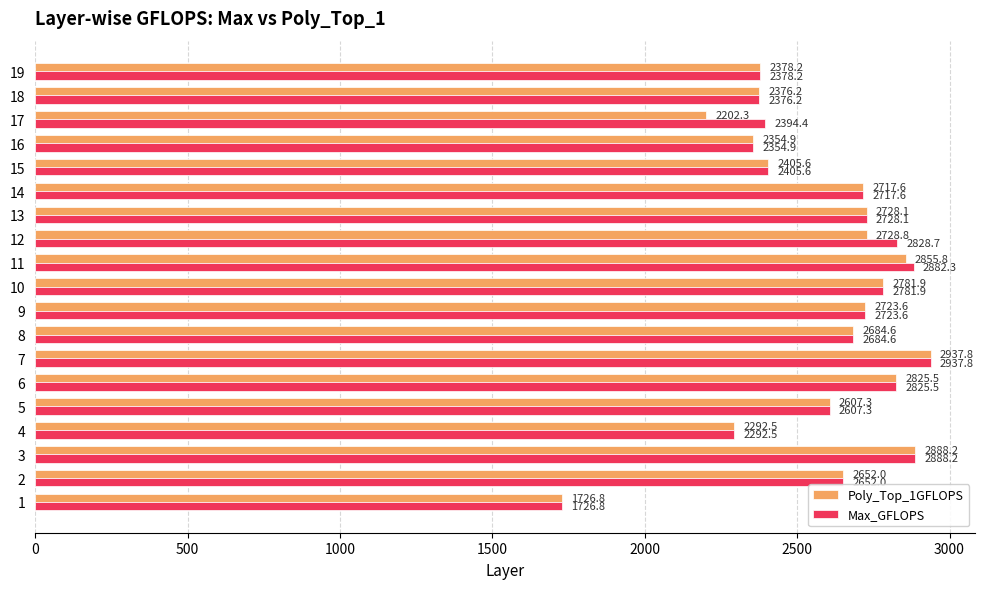

What is the sum of all Max_GFLOPS values?

49186.2